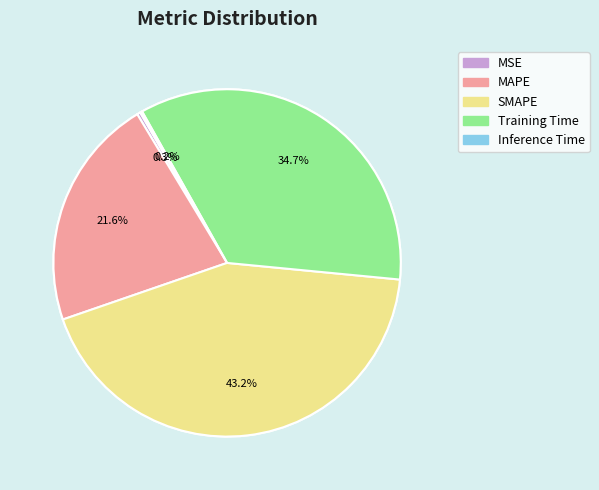

What percentage is the MAPE slice, to the nearest percent?

22%